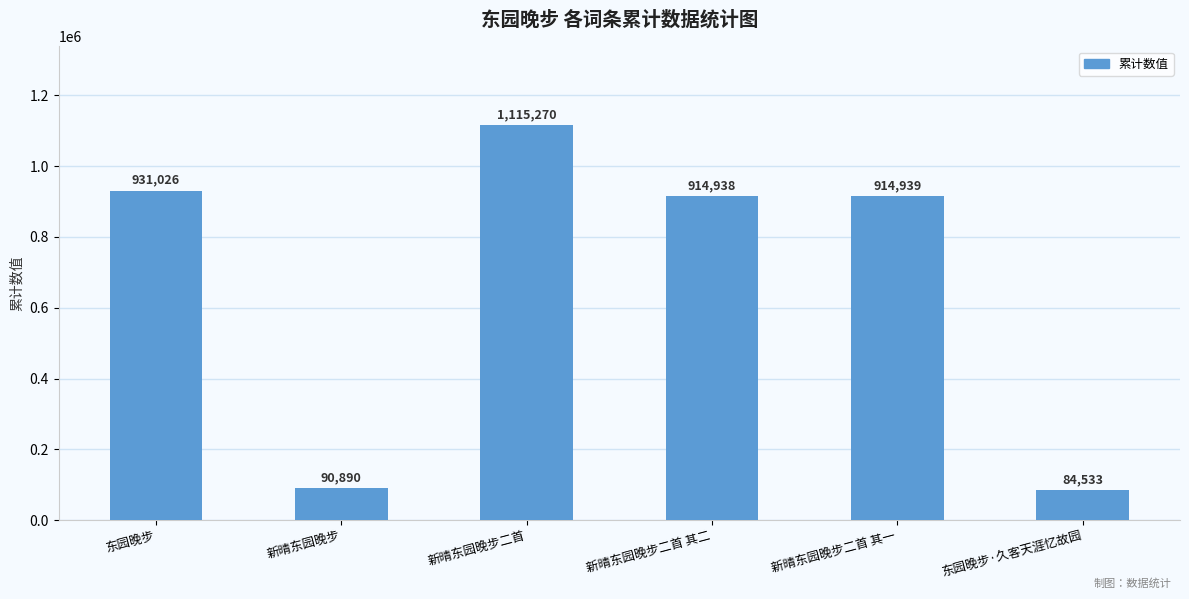

What is the sum of all values?

4051596